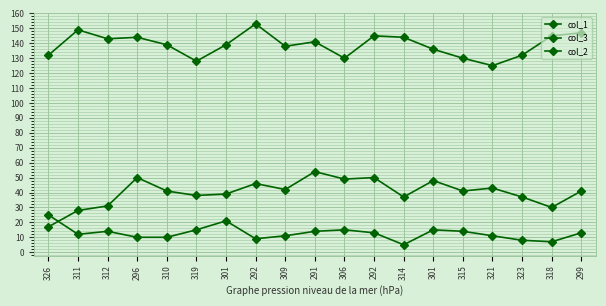

Count the number of data series in this chart.

3